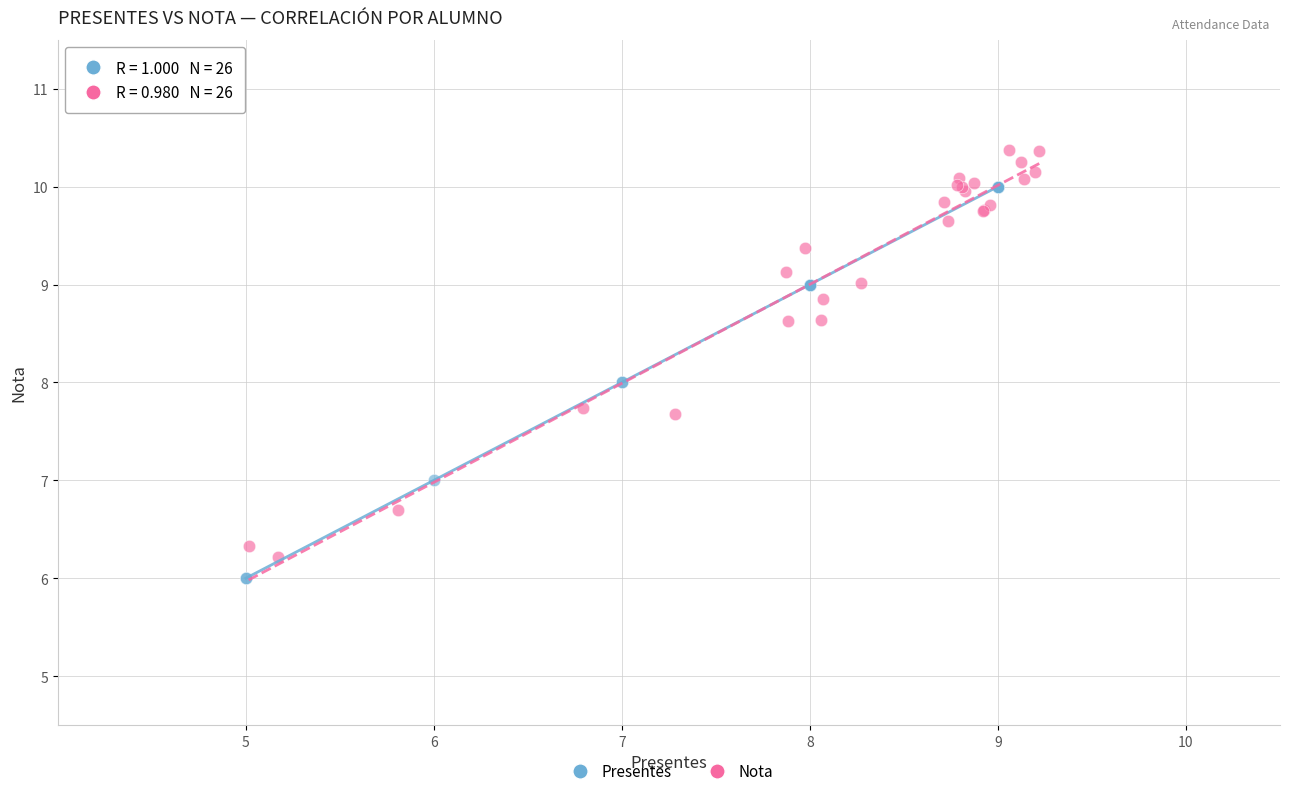

Which series reaches the maximum Y coordinate?

Nota